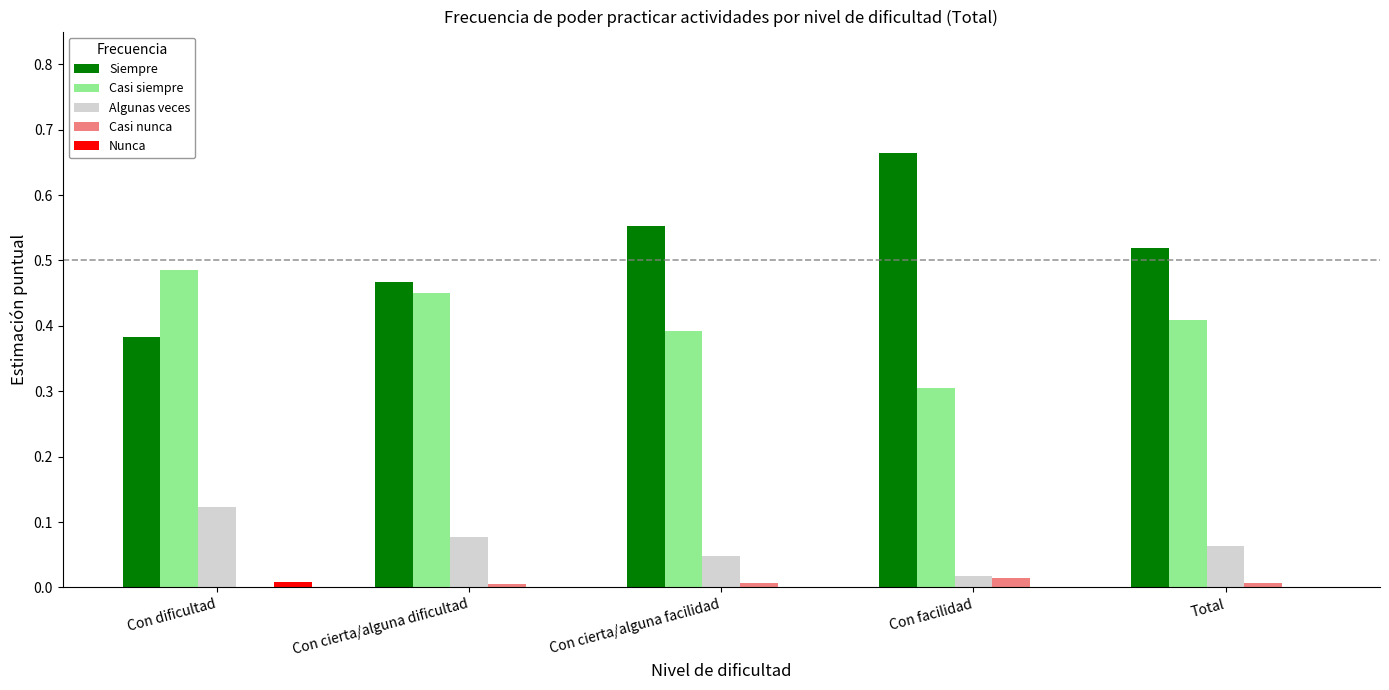

The Casi siempre series shows 0.4 at Total. True or false?

True